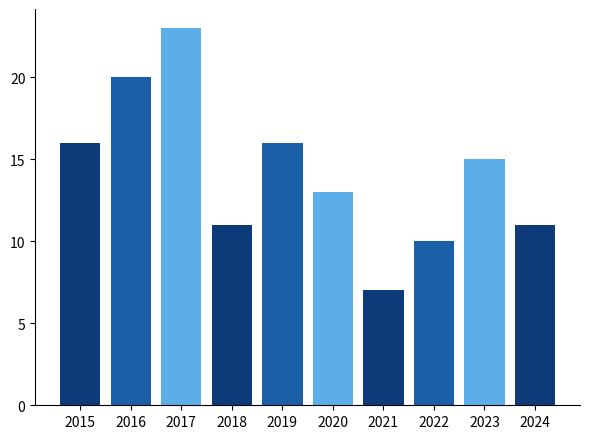

What is the average value?

14